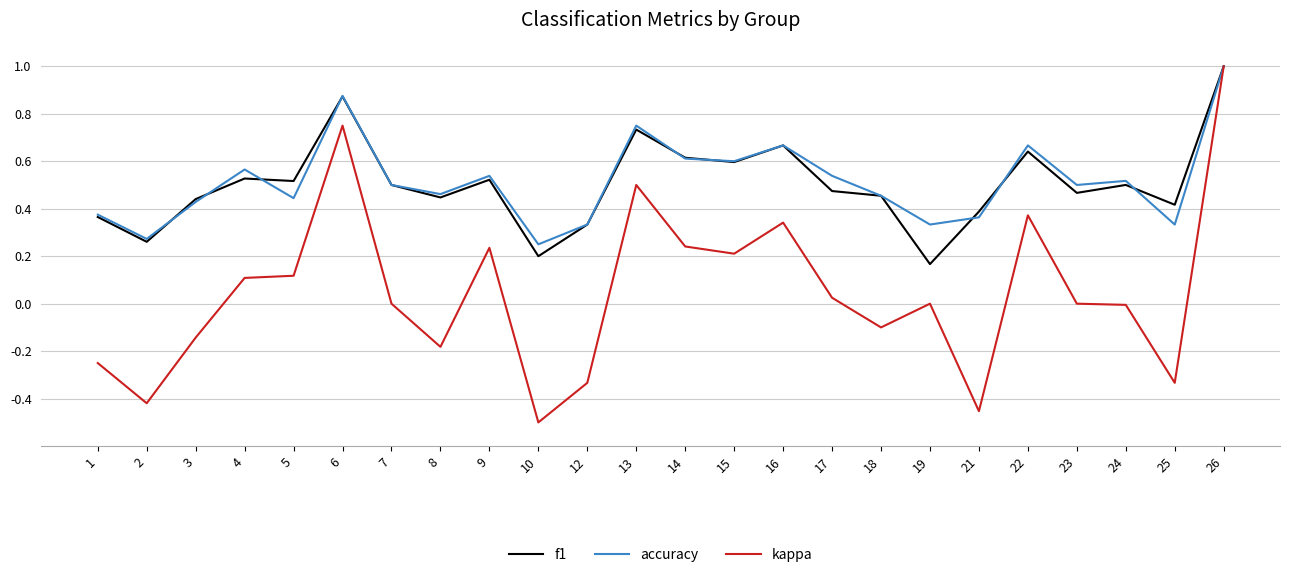

What are all the series names shown in the legend?

f1, accuracy, kappa